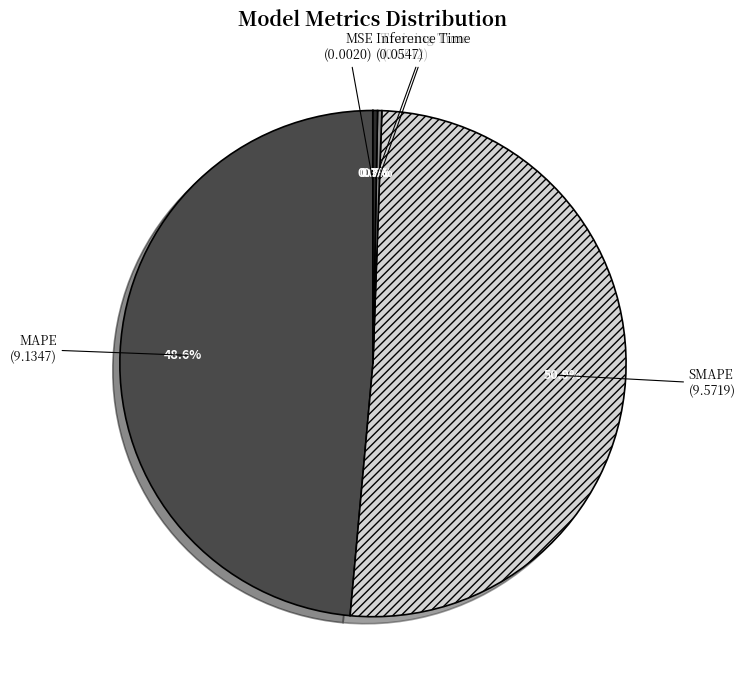

To the nearest percent, what is the average slice percentage?

20%